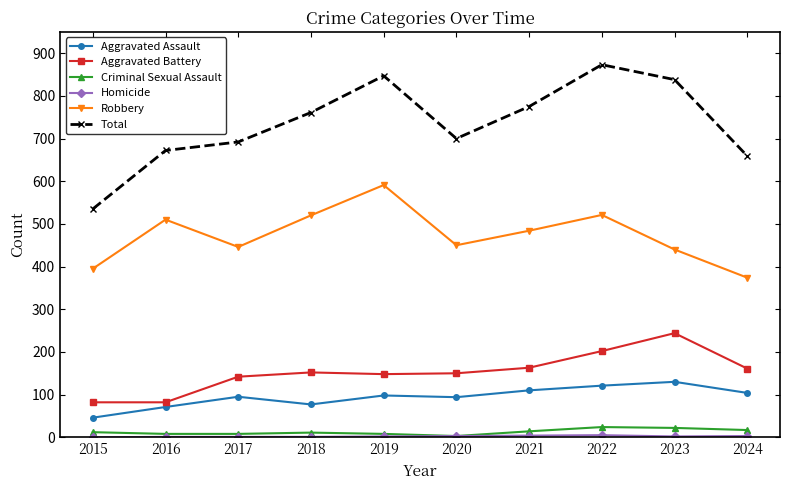

The Aggravated Battery series shows 45 at 2018. True or false?

False